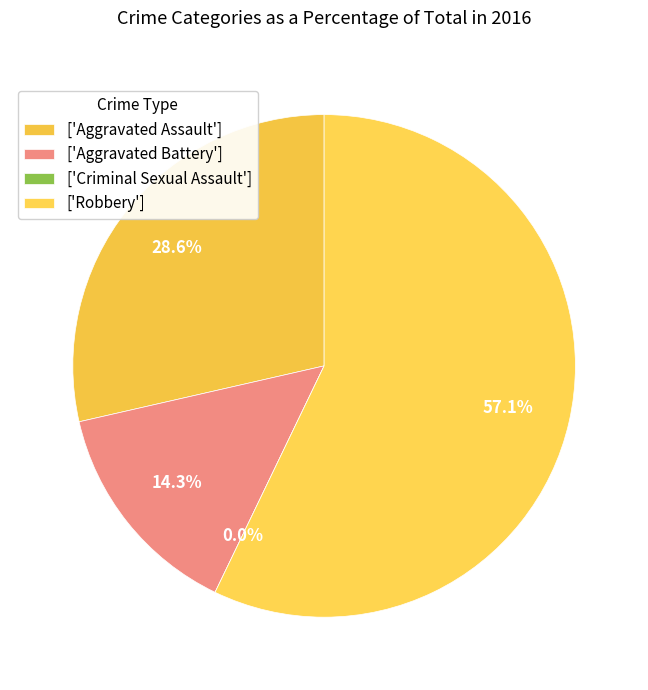

What is the smallest slice in the pie chart?

Criminal Sexual Assault